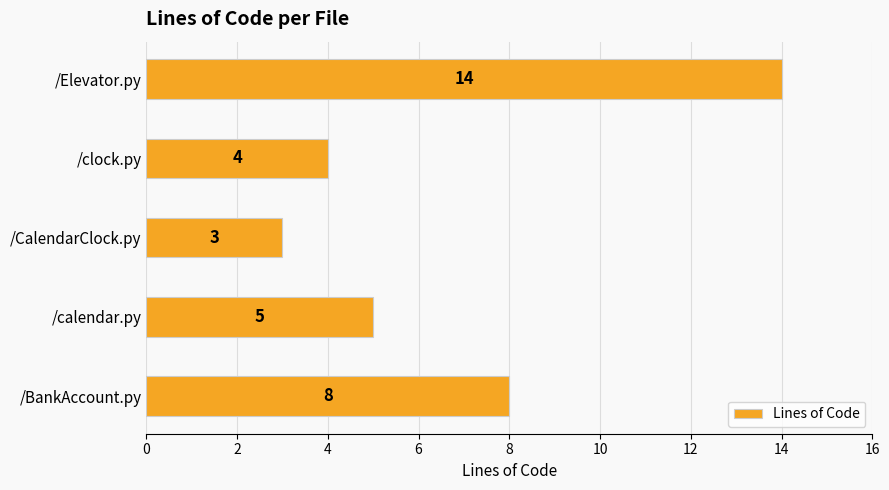

Approximately how many times larger is the value at /clock.py compared to /calendar.py?

0.8